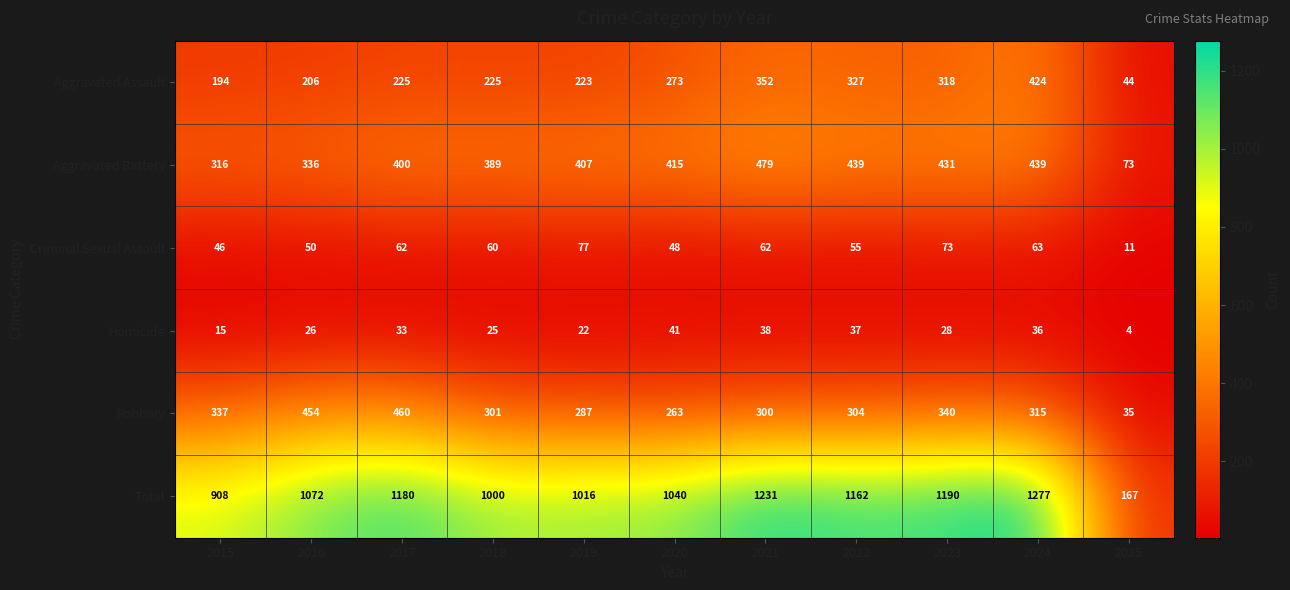

What is the total value across all series at 2025?

334